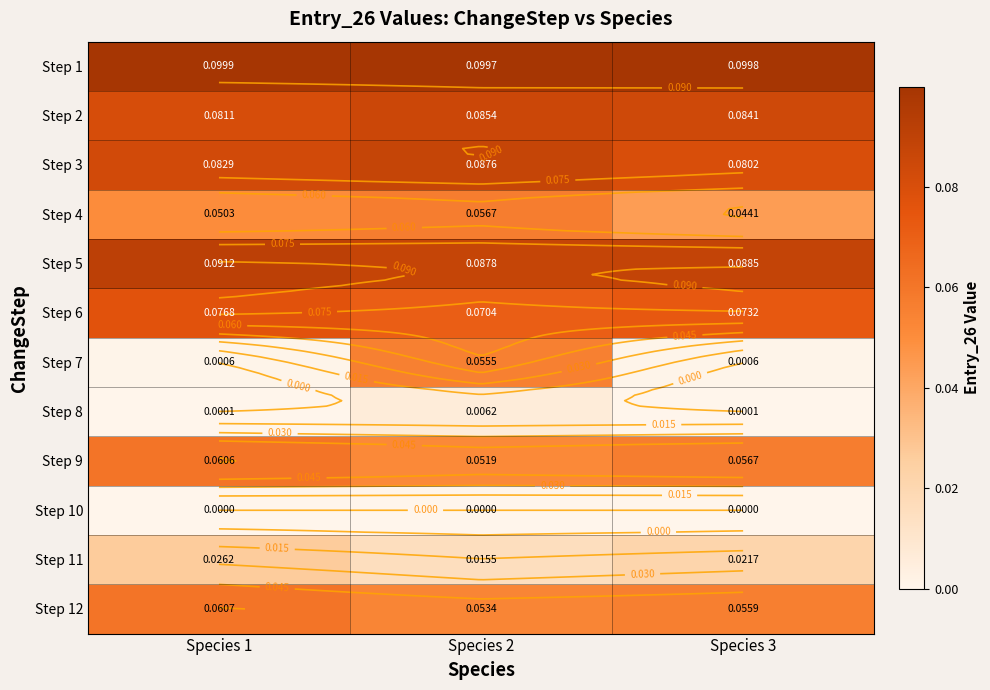

At which label does Step 4 reach its minimum?

Species 3